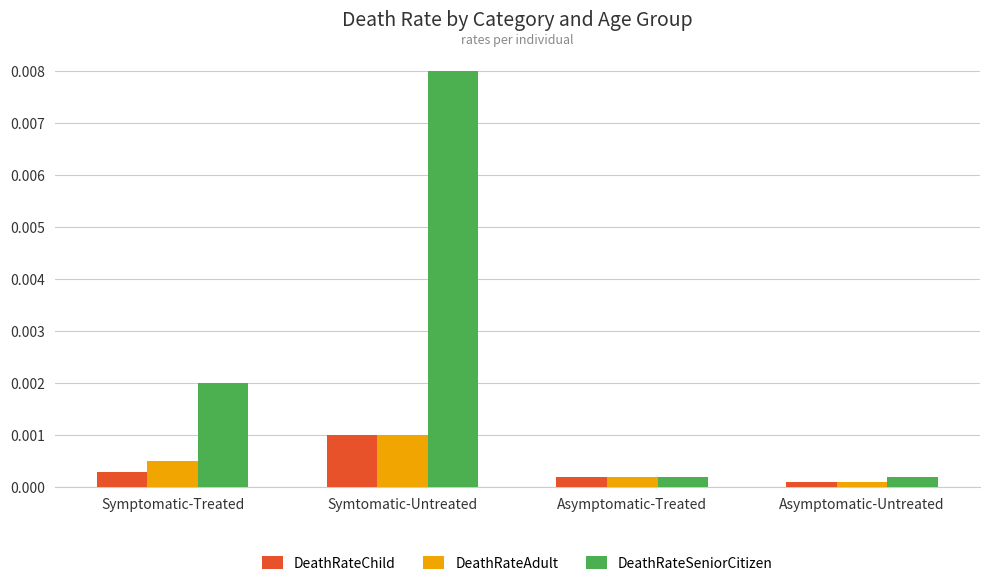

What is the label of the 4th bar from the right?

Symptomatic-Treated